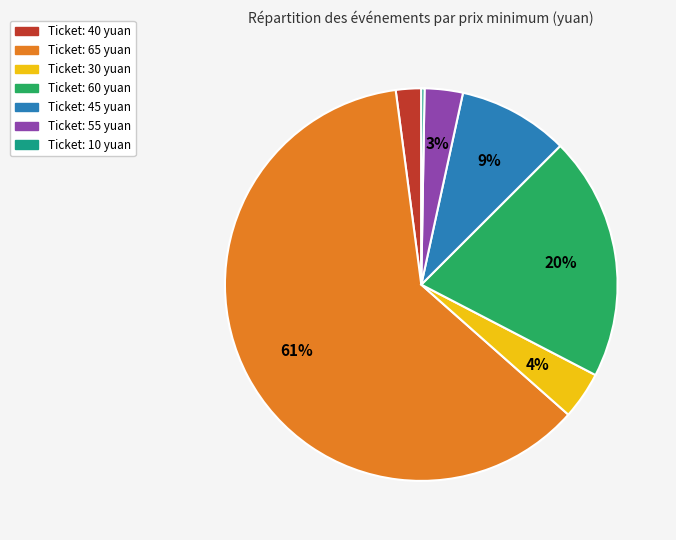

Does any single category account for the majority?

Yes